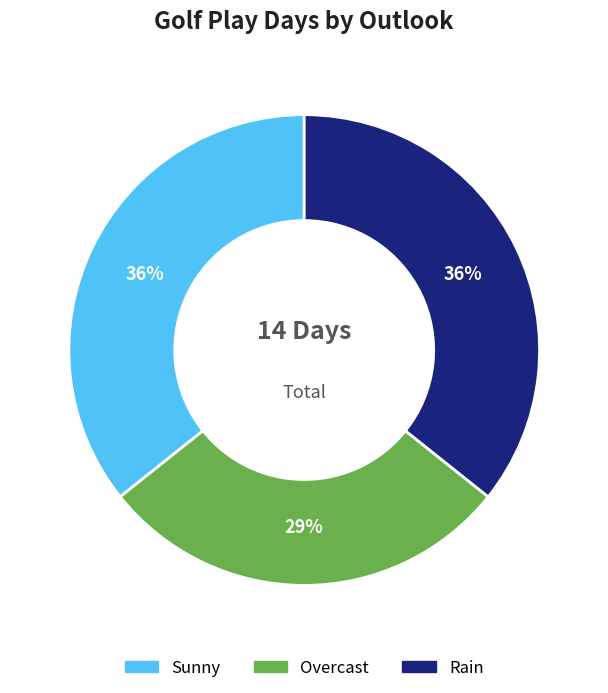

Which category has the smallest portion of the pie?

Overcast